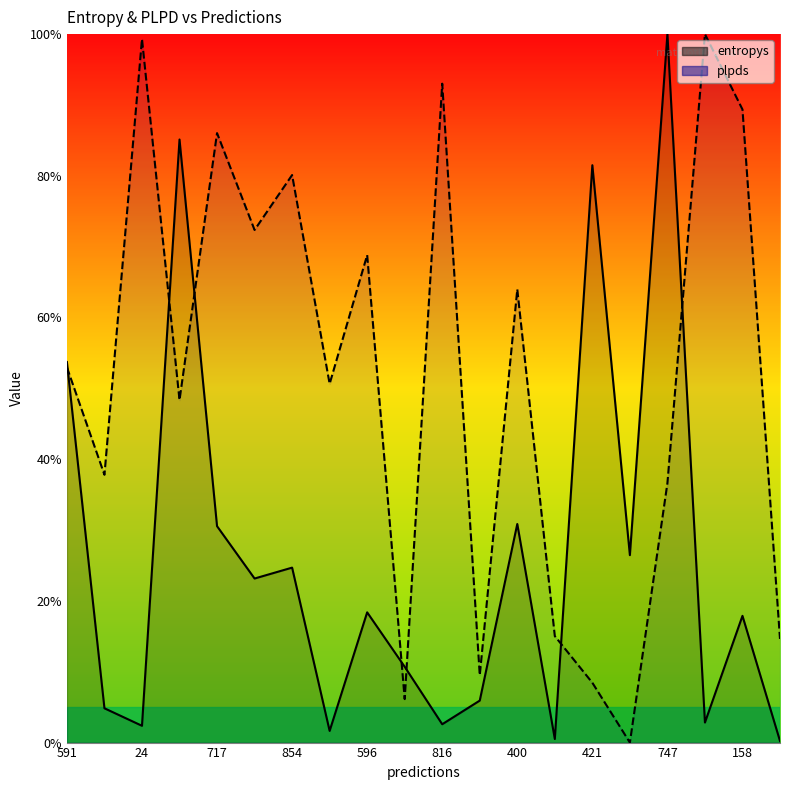

The entropys series shows 110.9 at 910. True or false?

False